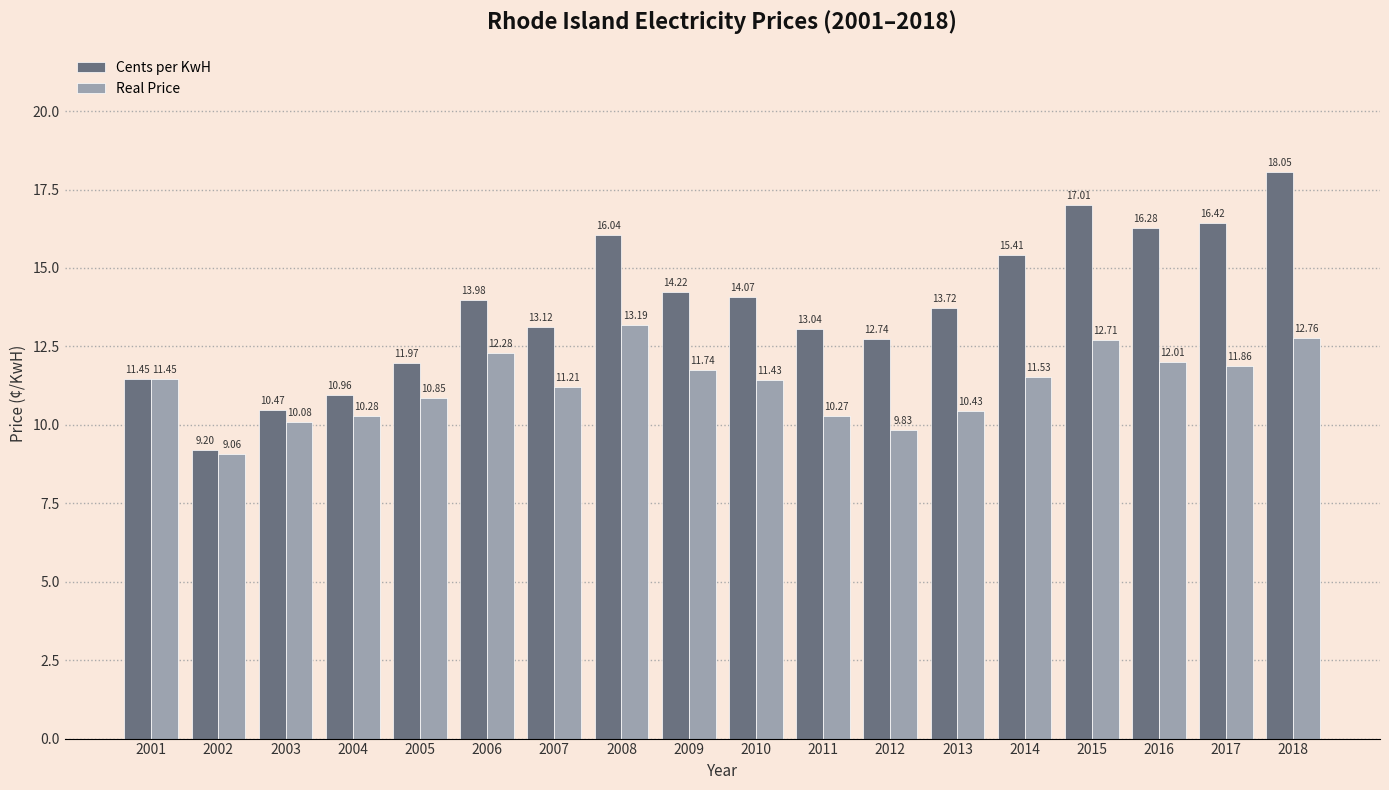

Which series has the largest total across all categories?

Cents per KwH